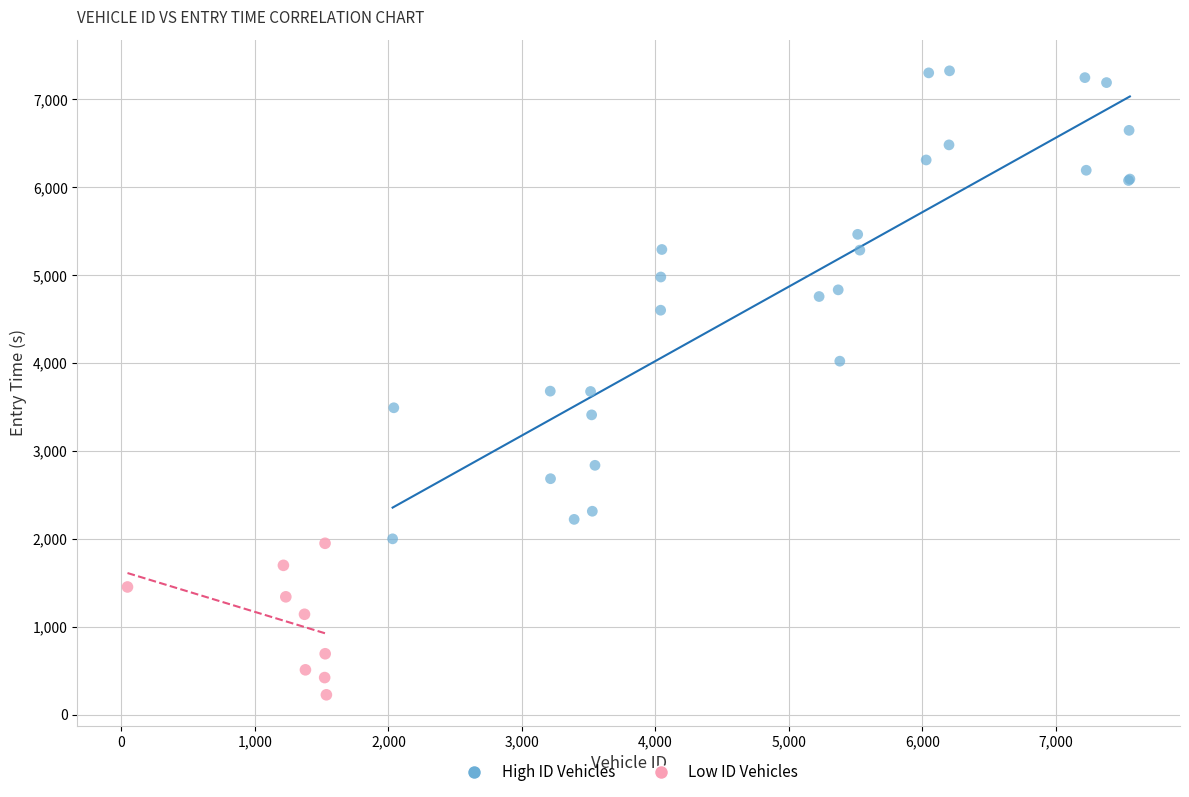

Which series contains the highest Y value?

High ID Vehicles